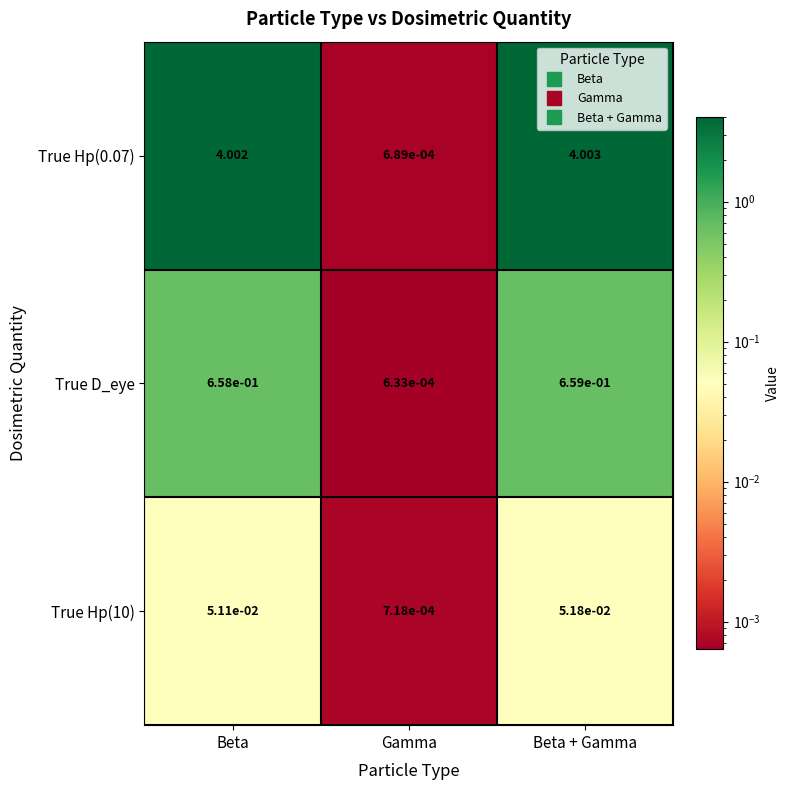

At which category is the sum across all series the highest?

Beta + Gamma